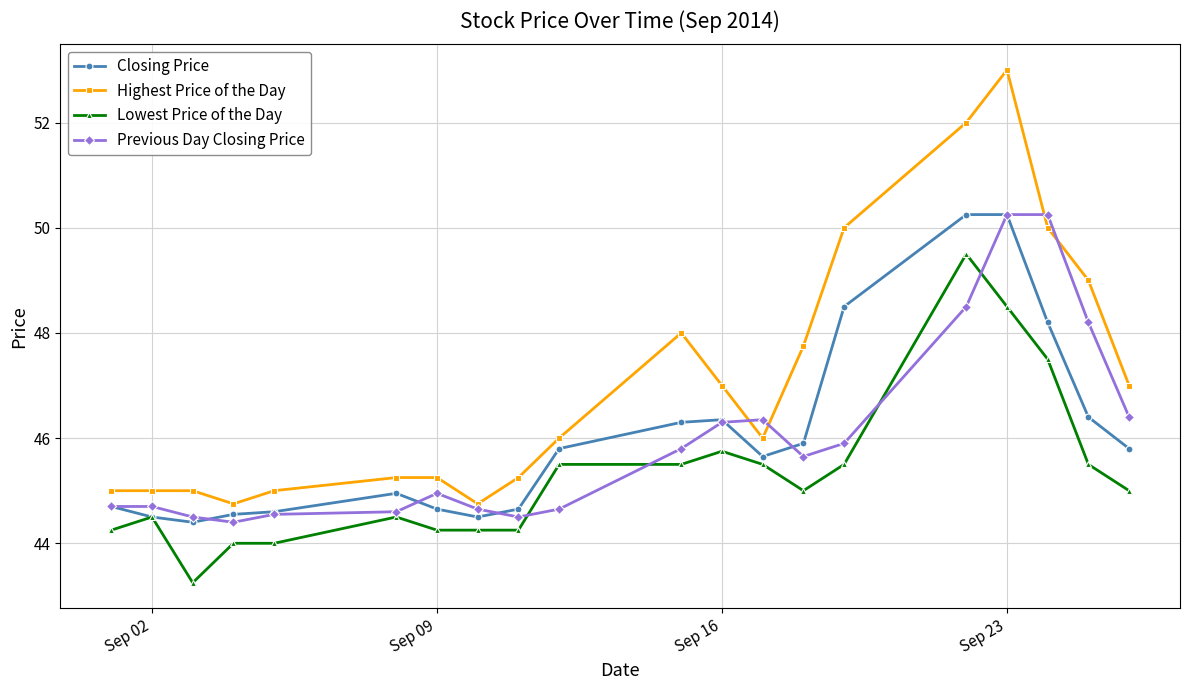

Which series has the largest range (max minus min)?

Highest Price of the Day